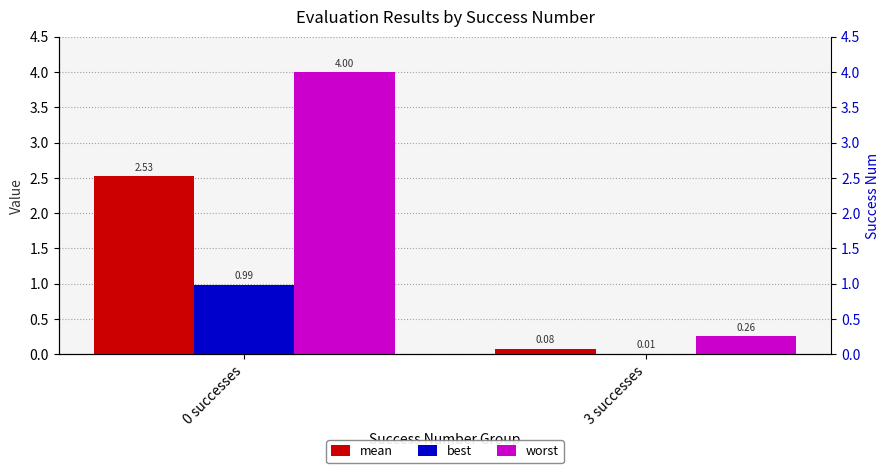

The value of best at 0 successes is 0.2. True or false?

False